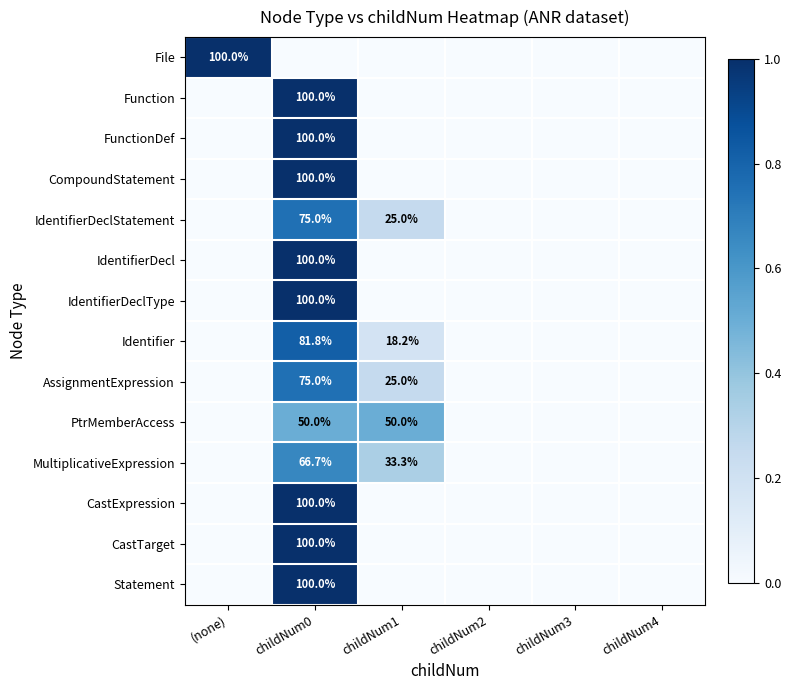

Count the number of categories in the chart.

6